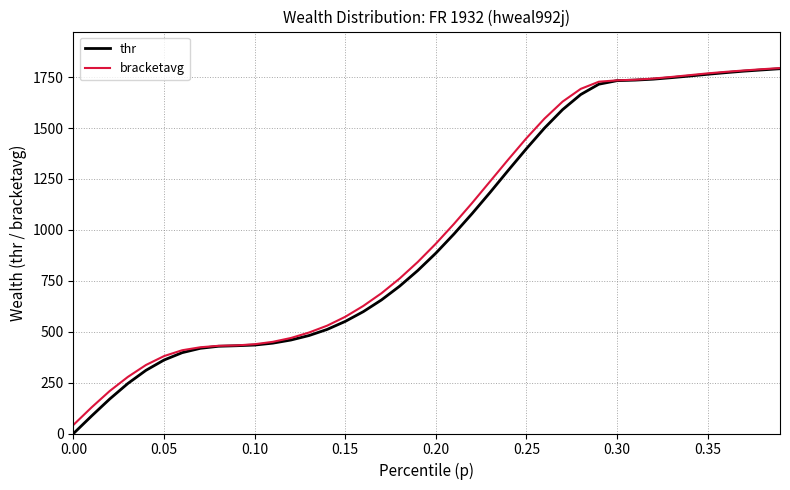

What is the highest value of the thr series?

1791.6